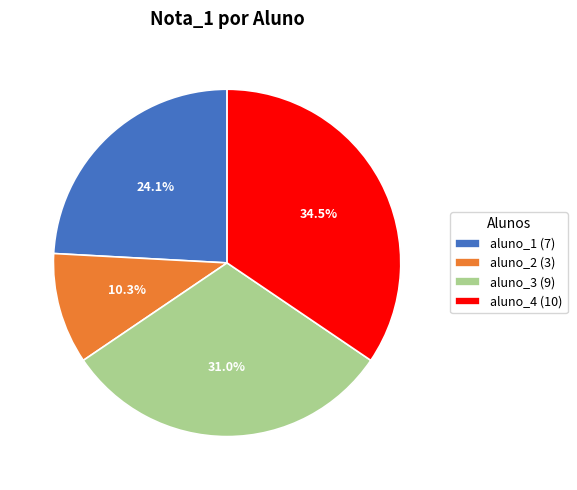

How many slices are in this pie chart?

4